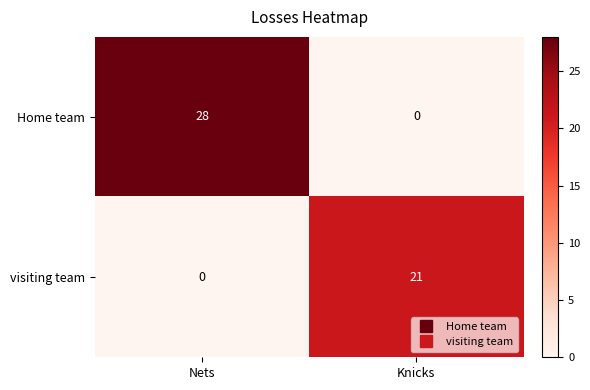

What is the sum of the Home team values at Nets and Knicks?

28